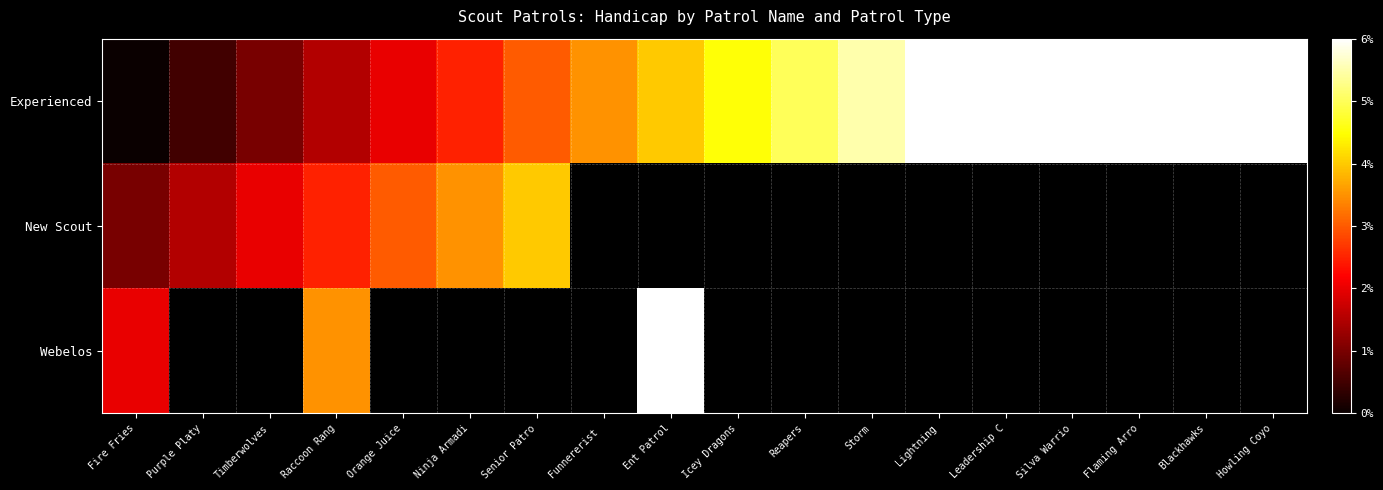

Which series has the largest range (max minus min)?

Experienced